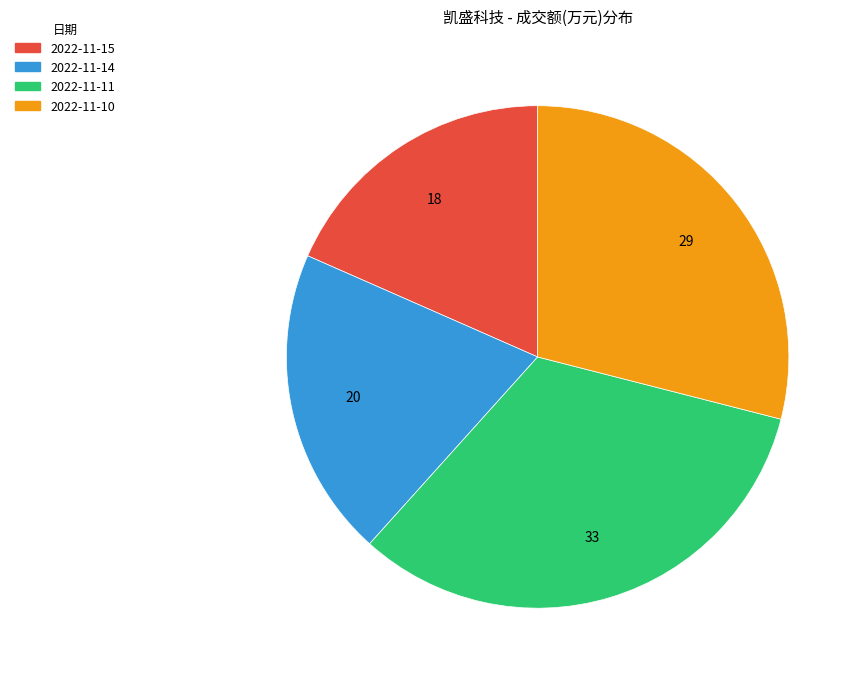

Is there any slice that represents more than half of the pie?

No